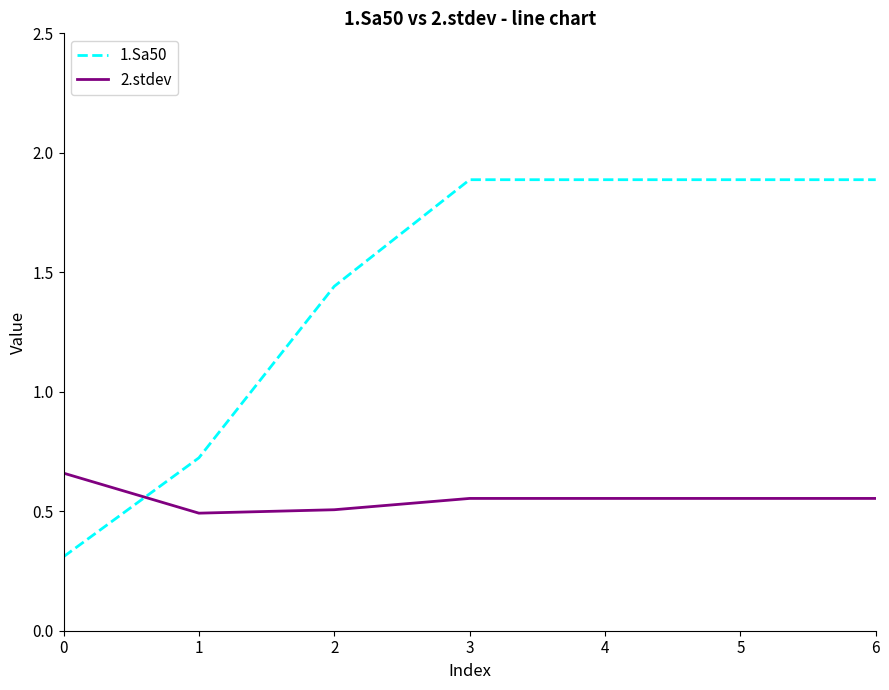

What is the total value across all series at 5?

2.4